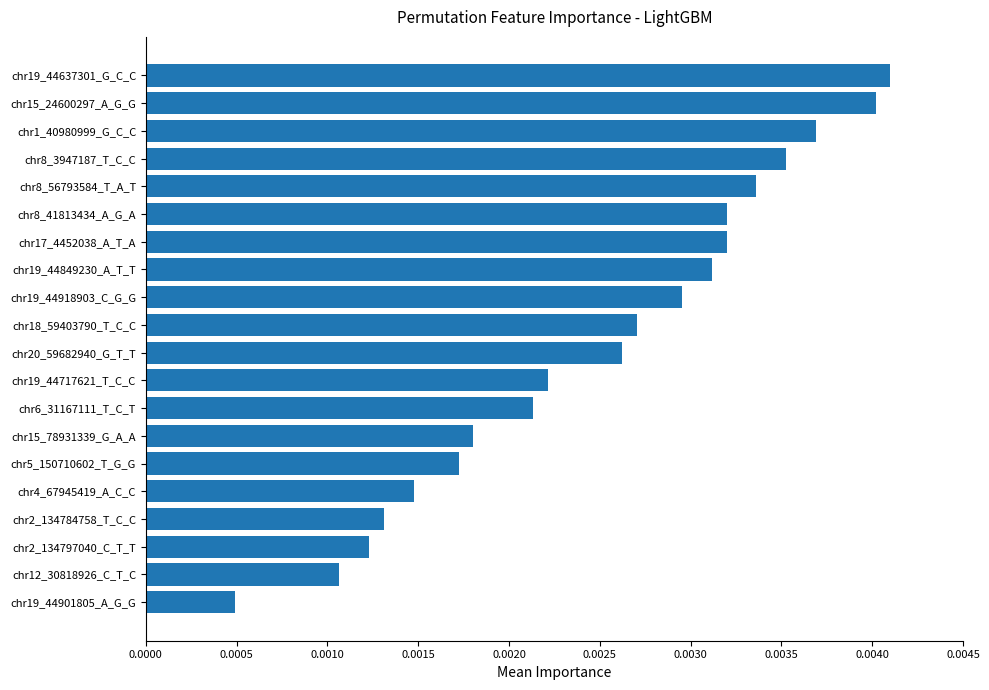

How many bars are there in total?

20